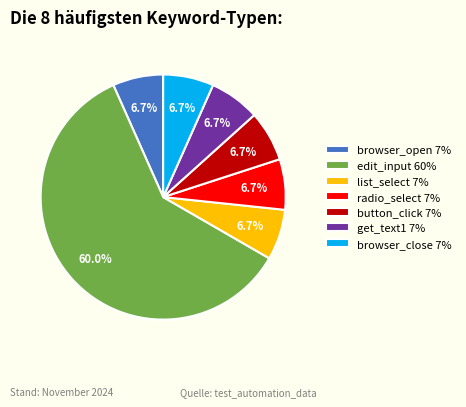

Approximately how many times larger is the value at edit_input compared to button_click?

9.0